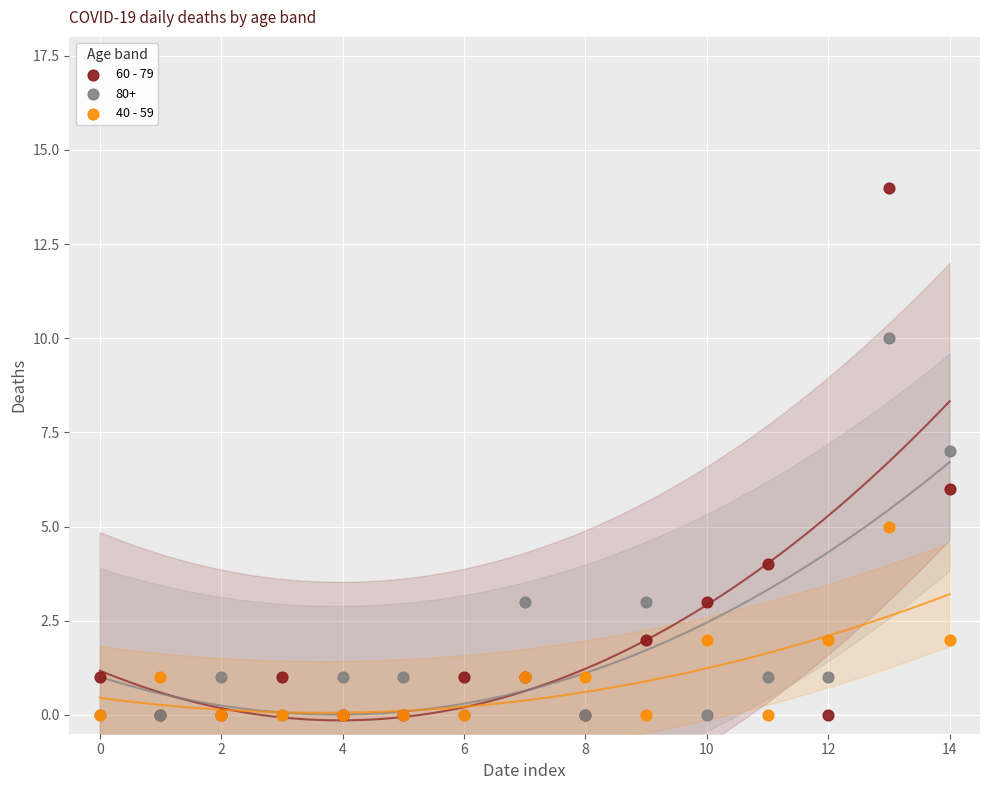

What are all the series names shown in the legend?

60 - 79, 80+, 40 - 59